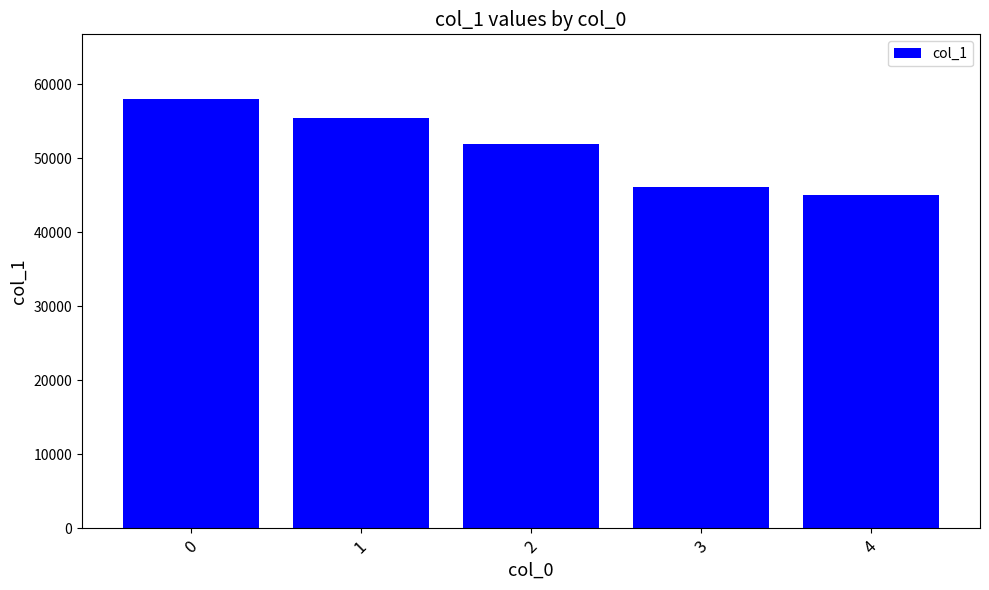

Are the bars grouped side by side (vs. stacked)?

No